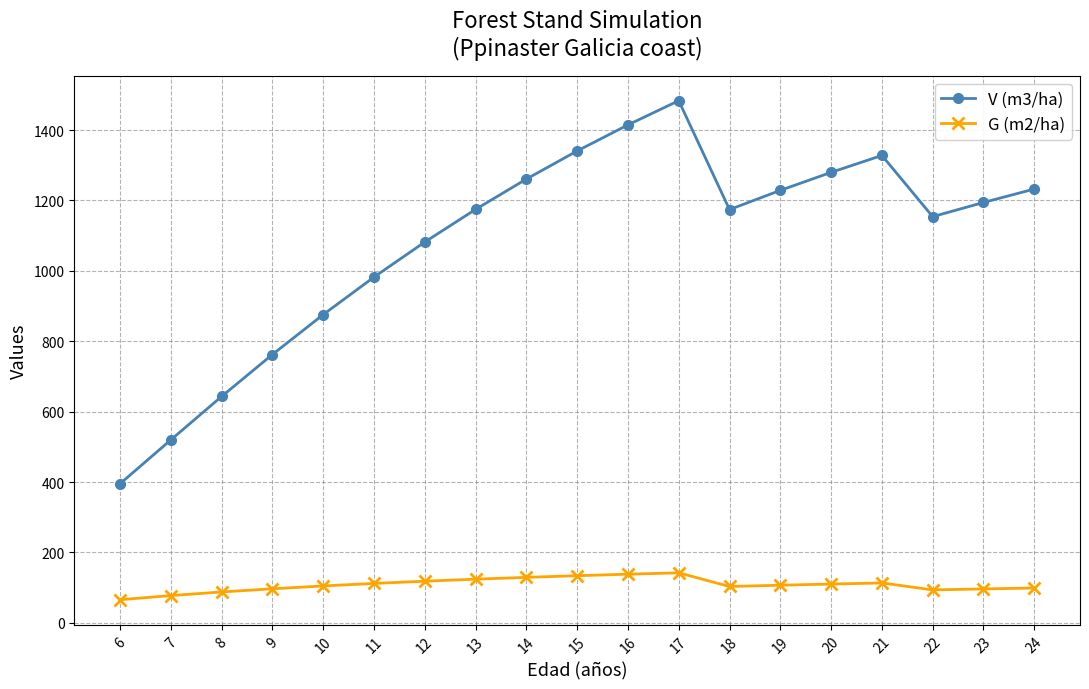

The value of V (m3/ha) at 13 is 1174.6. True or false?

True